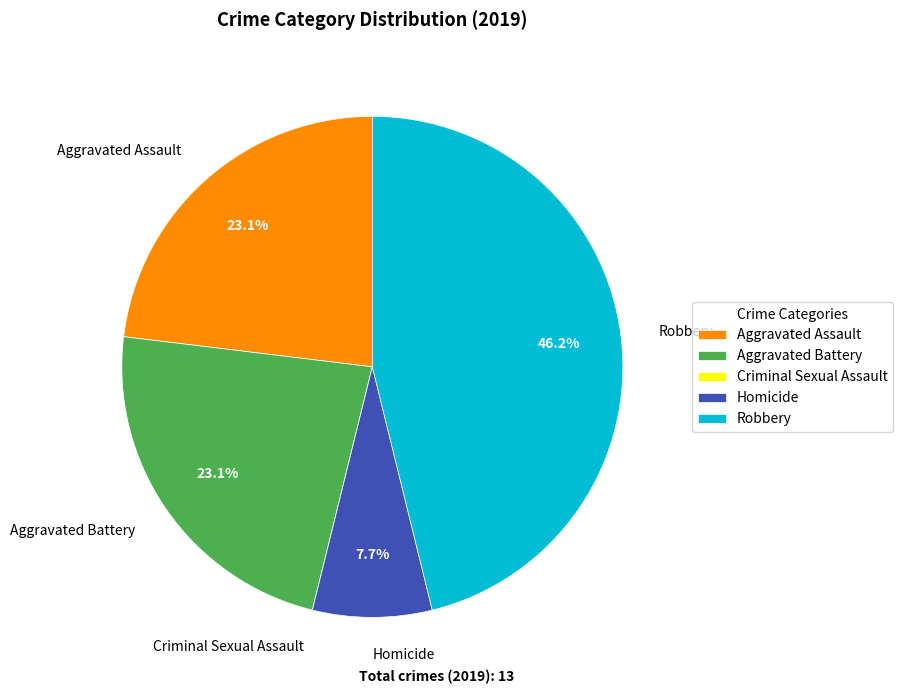

What is the largest slice in the pie chart?

Robbery